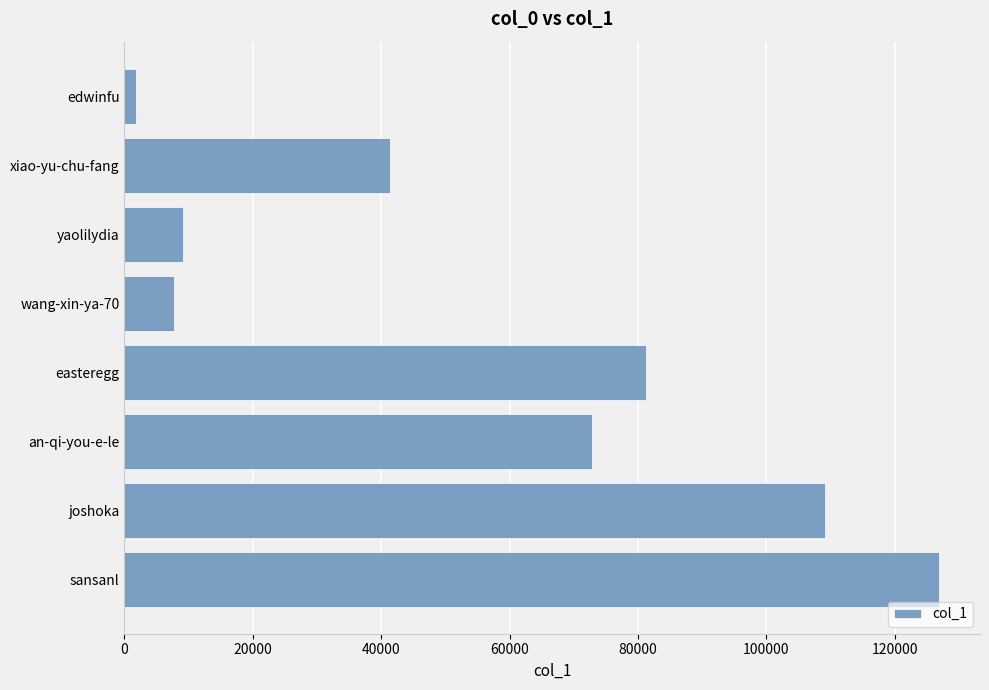

What is the approximate value at an-qi-you-e-le?

72787